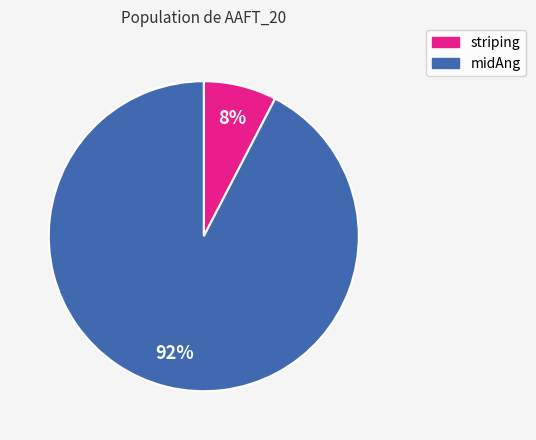

To the nearest percent, what percentage of the pie is striping?

8%